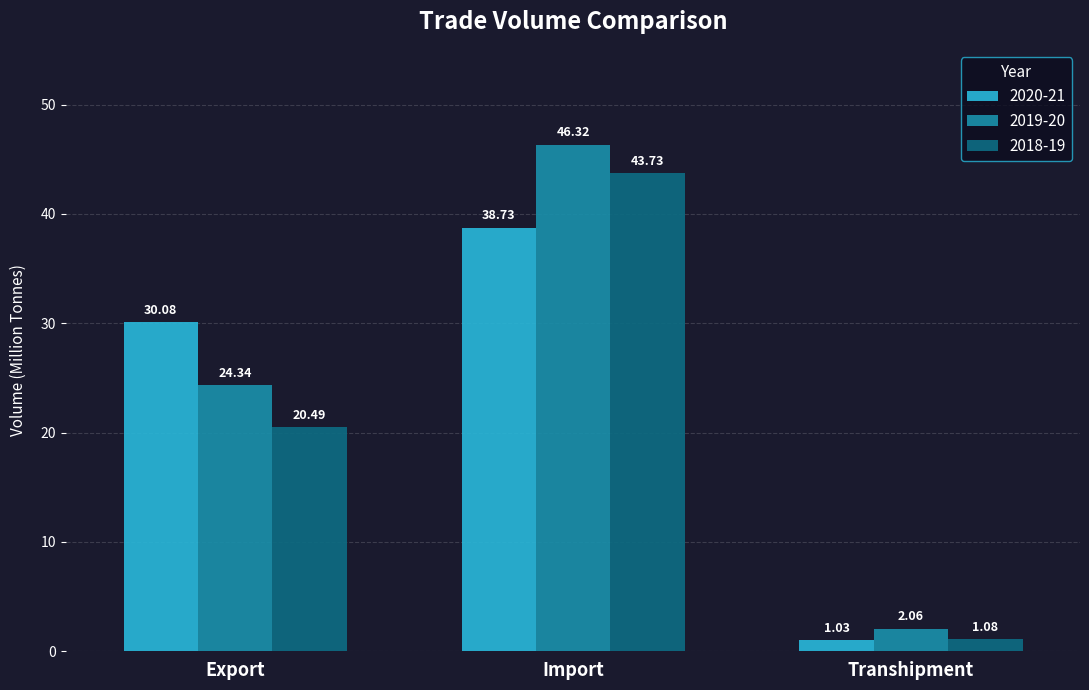

What is the sum of the 2018-19 values at Transhipment and Export?

21.6